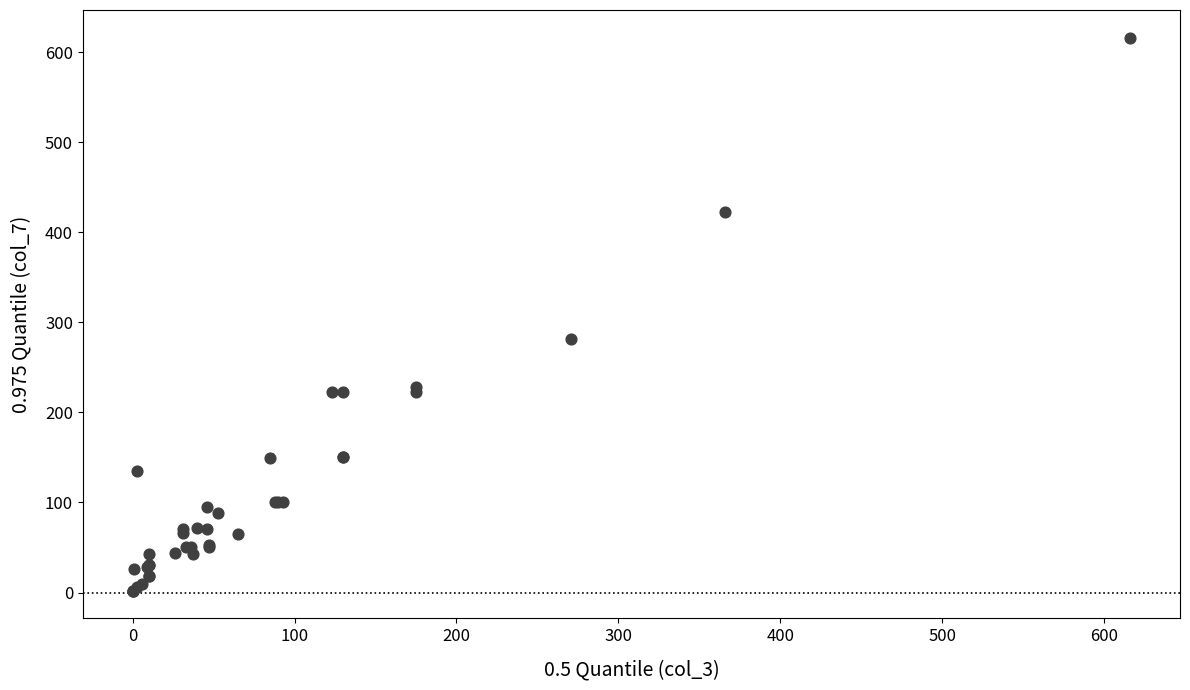

What Y value in the scatter plot is closest to 309?

282.0